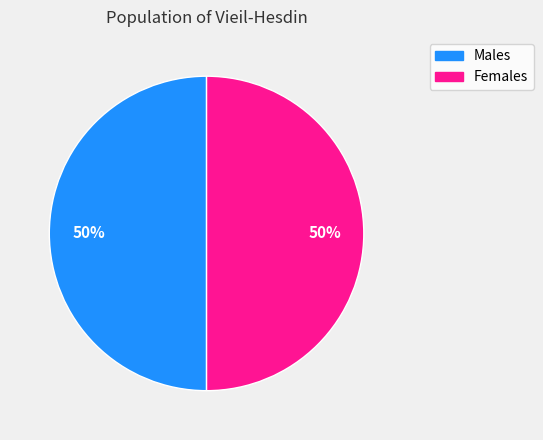

To the nearest percent, what is the average slice percentage?

50%